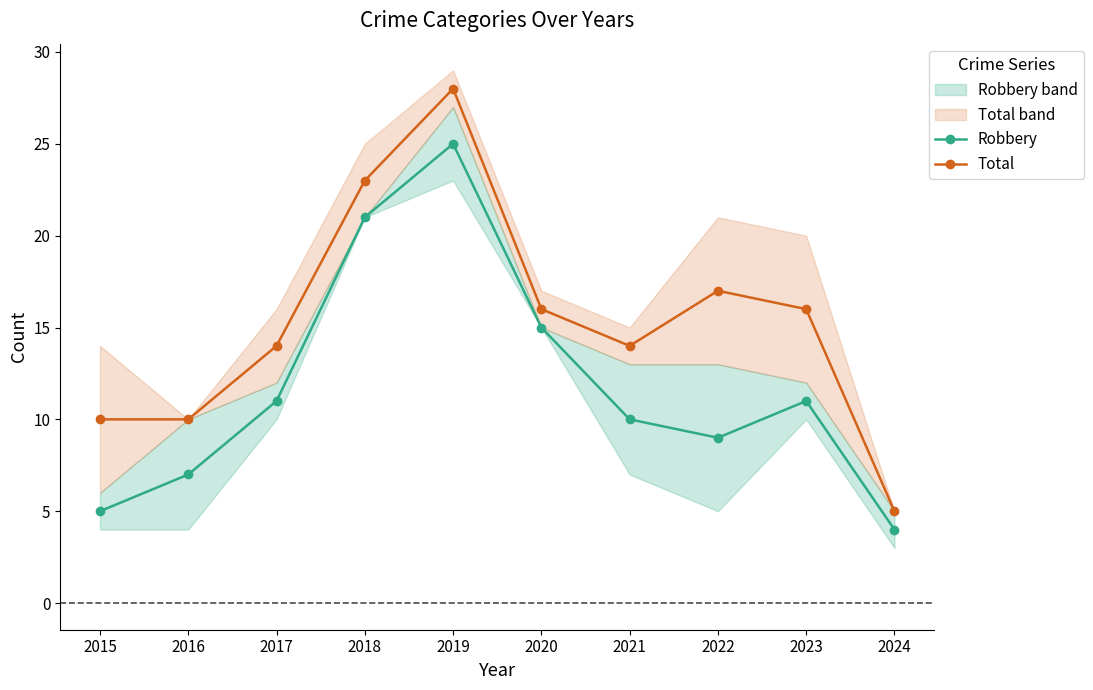

True or false: Total has a value of 28 at 2019.

True